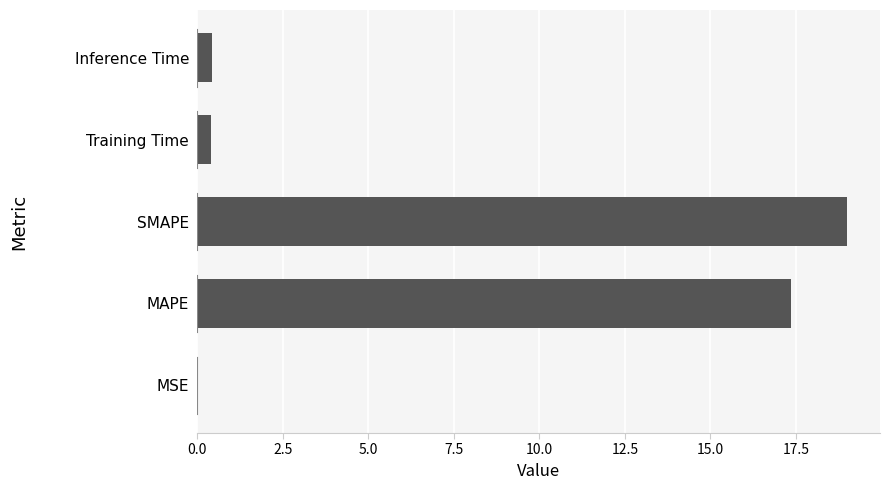

True or false: the data shows 17.4 at MAPE.

True